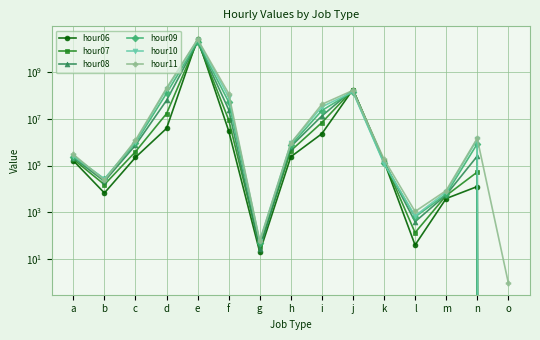

Where is the first local maximum for hour09?

e